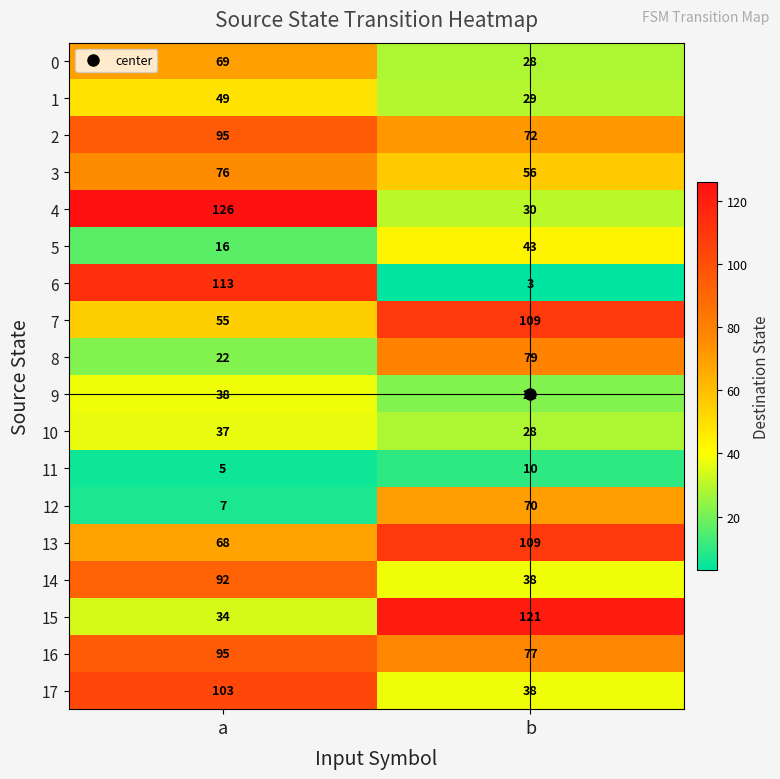

How many series are shown in this chart?

18